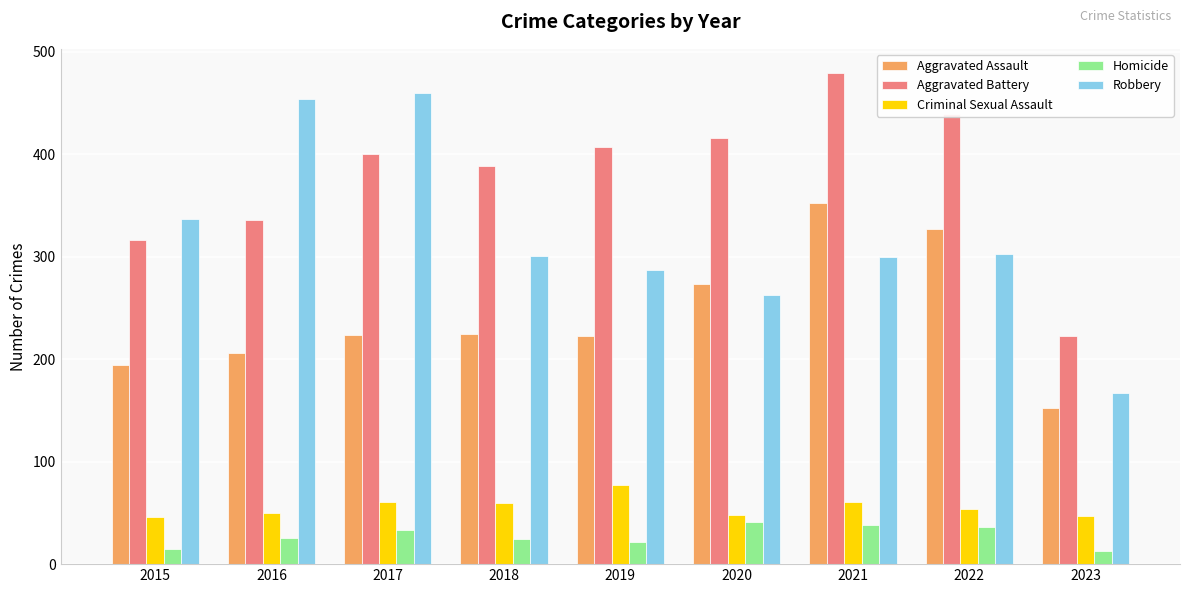

What is the sum of the Aggravated Battery values at 2020 and 2021?

895